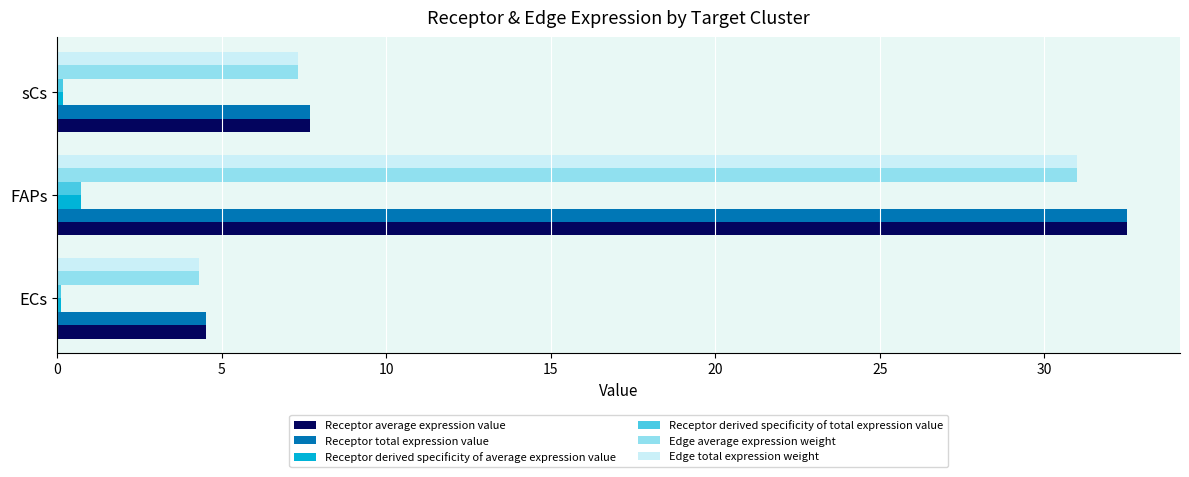

At which category is the sum across all series the highest?

FAPs